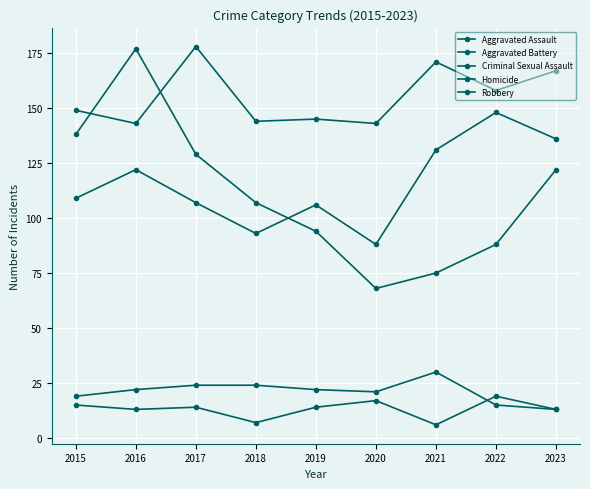

What is the spread (max minus min) of values at 2021?

165